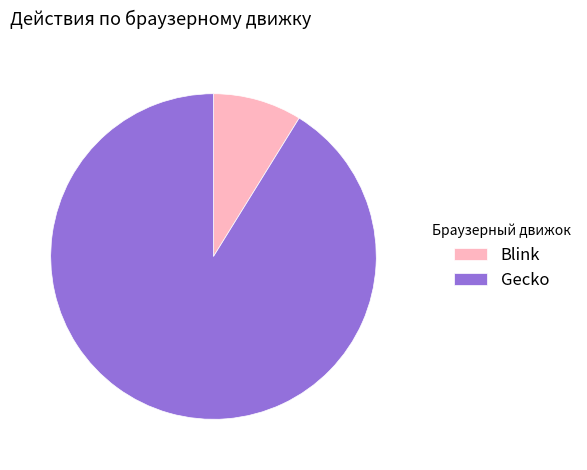

Is it true that Blink is 1% of the pie?

False